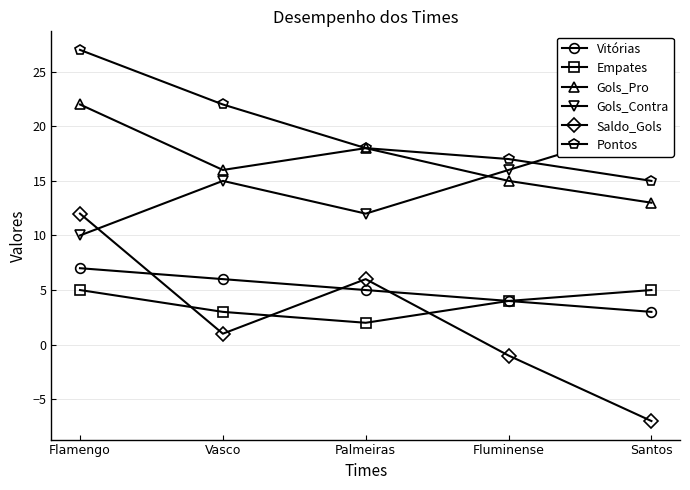

True or false: Pontos and Vitórias cross at least once.

False